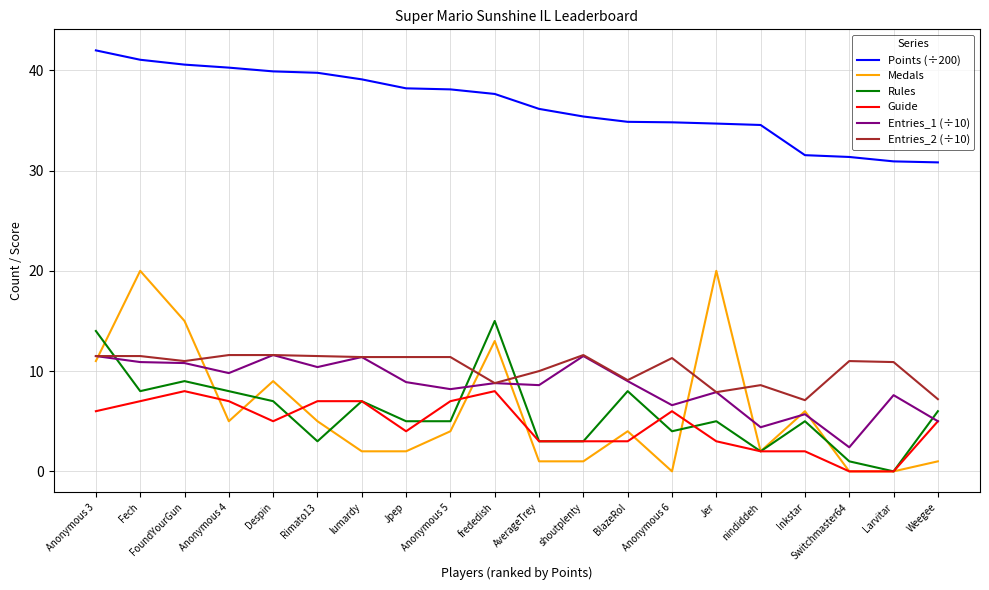

What position from the left is nindiddeh?

16